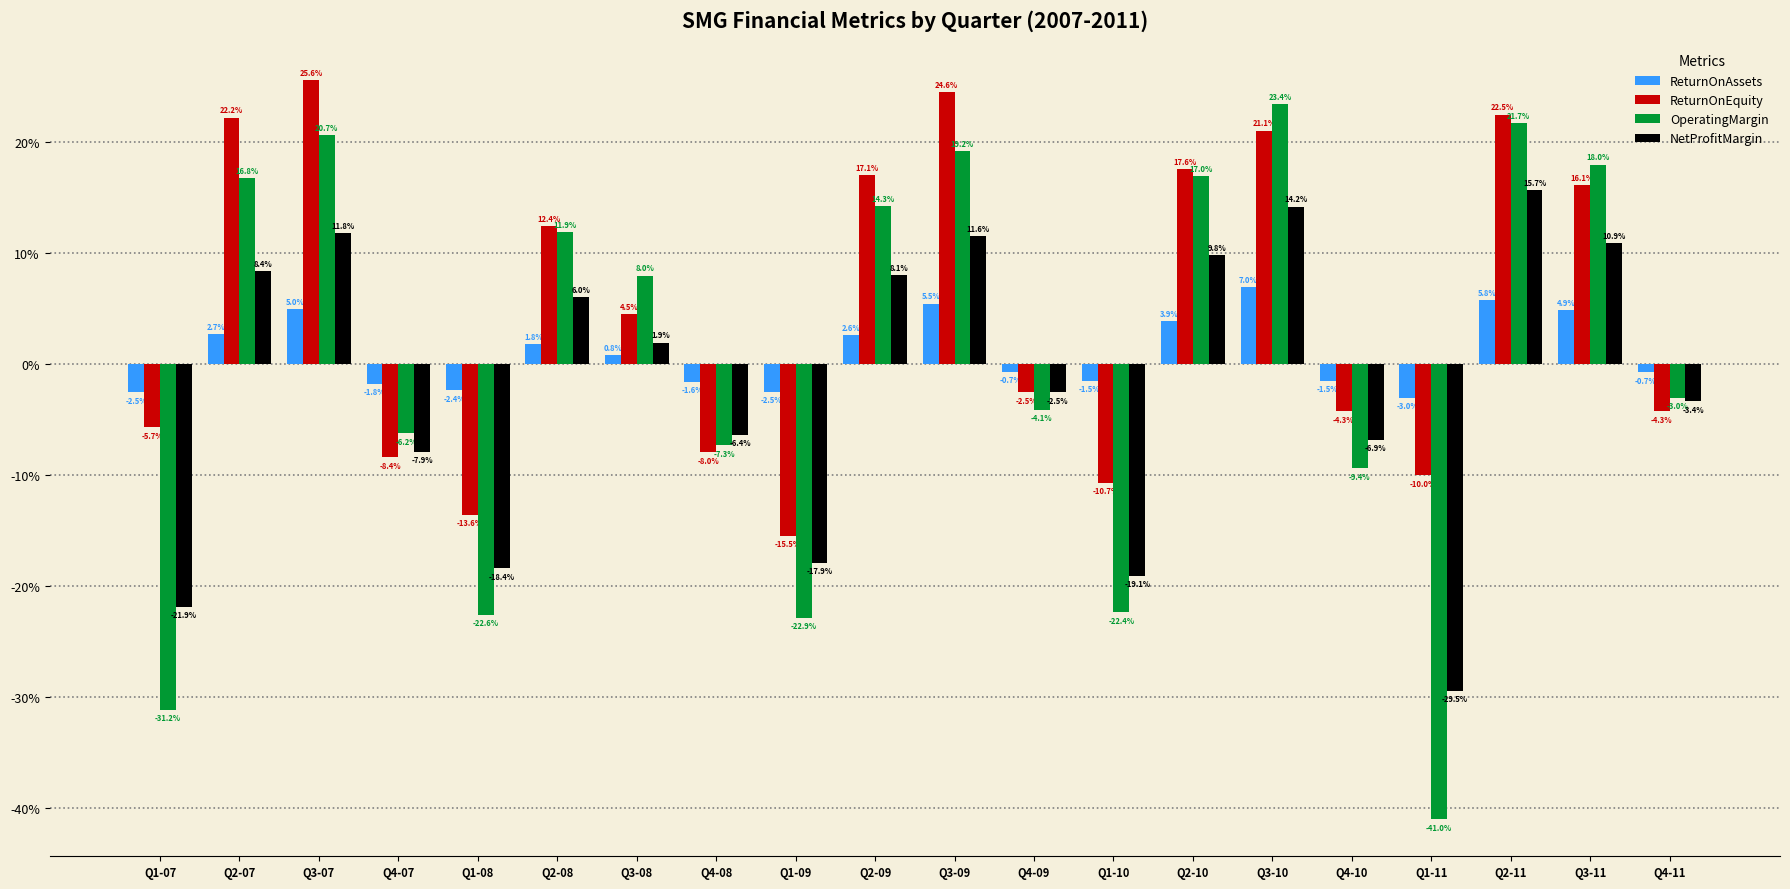

Are the bars grouped side by side (vs. stacked)?

Yes